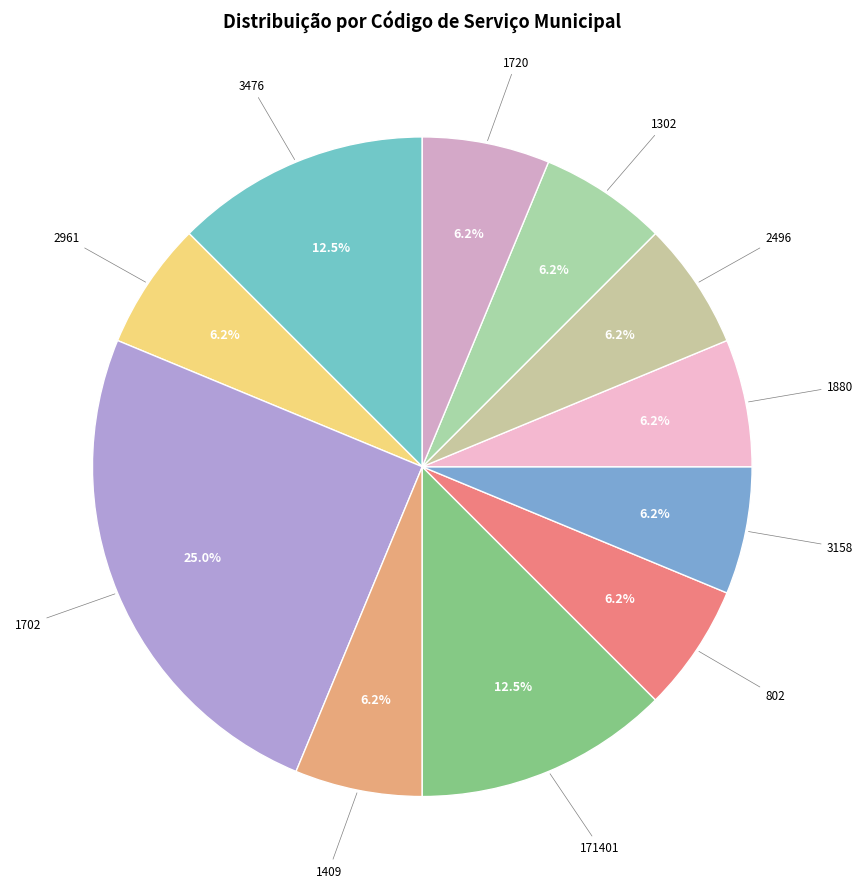

How many slices are in this pie chart?

11